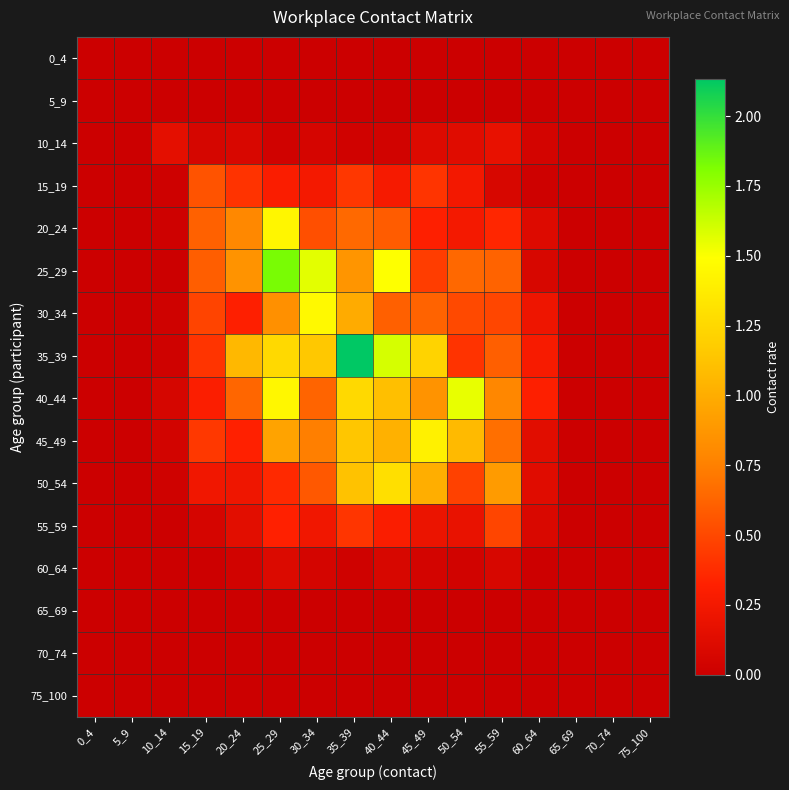

What is the difference between the highest and lowest values at 40_44?

1.6